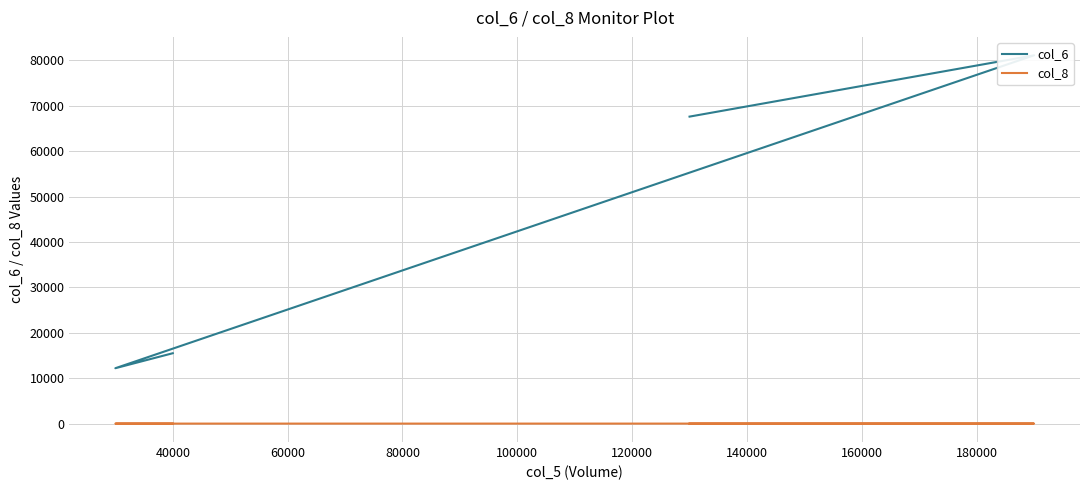

Is this an area chart (filled region under the line)?

No